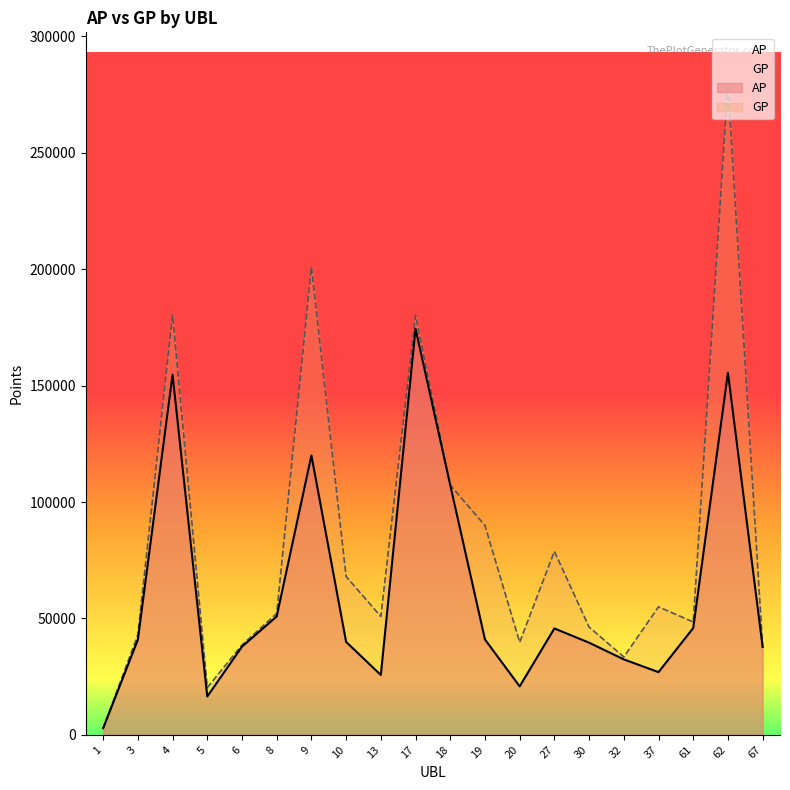

Reading right to left, transcribe all the data shown in this chart.

AP: 37722	155530	45880	26924	32400	39573	45691	20811	40952	107248	174418	25679	39920	120005	50850	37890	16464	154691	40865	2816
GP: 37722	279389	48461	54993	33443	46291	78800	39759	89909	107261	180175	50847	67994	200906	52099	38590	20282	180269	42957	2816